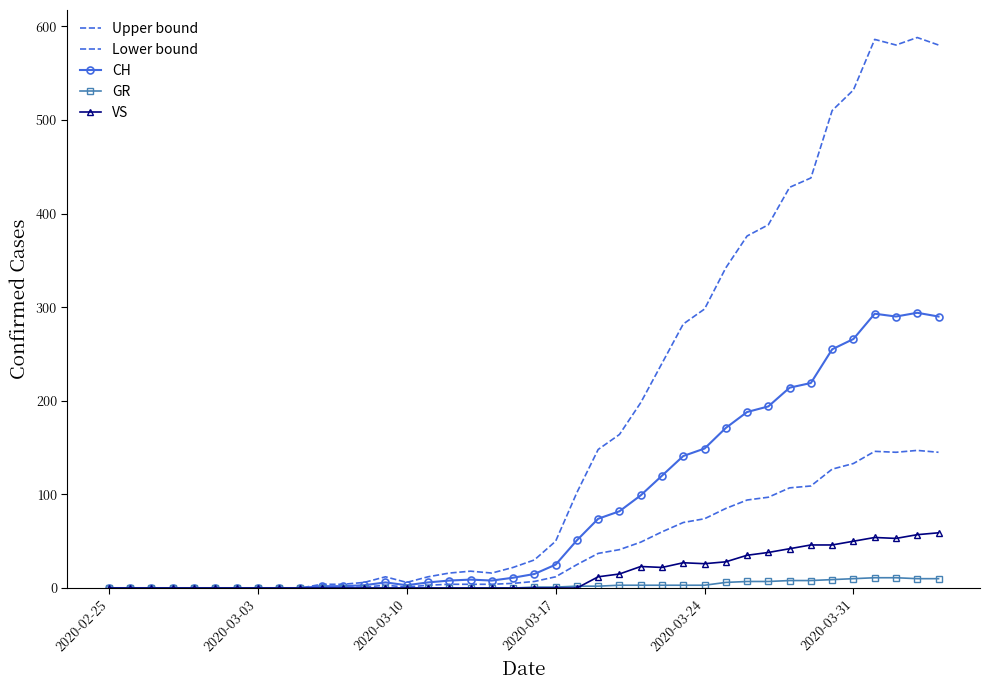

True or false: GR and CH cross at least once.

False